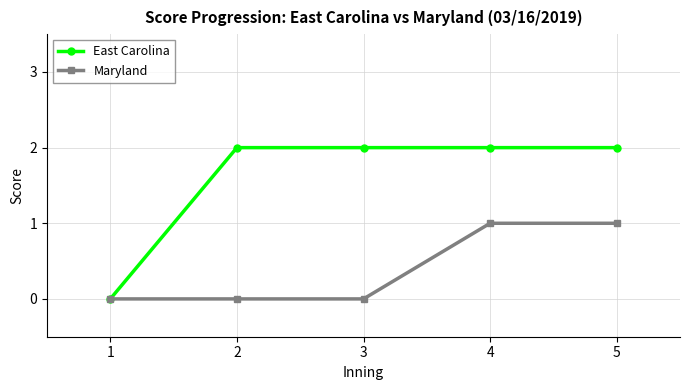

Does the chart display data point markers on the line(s)?

Yes